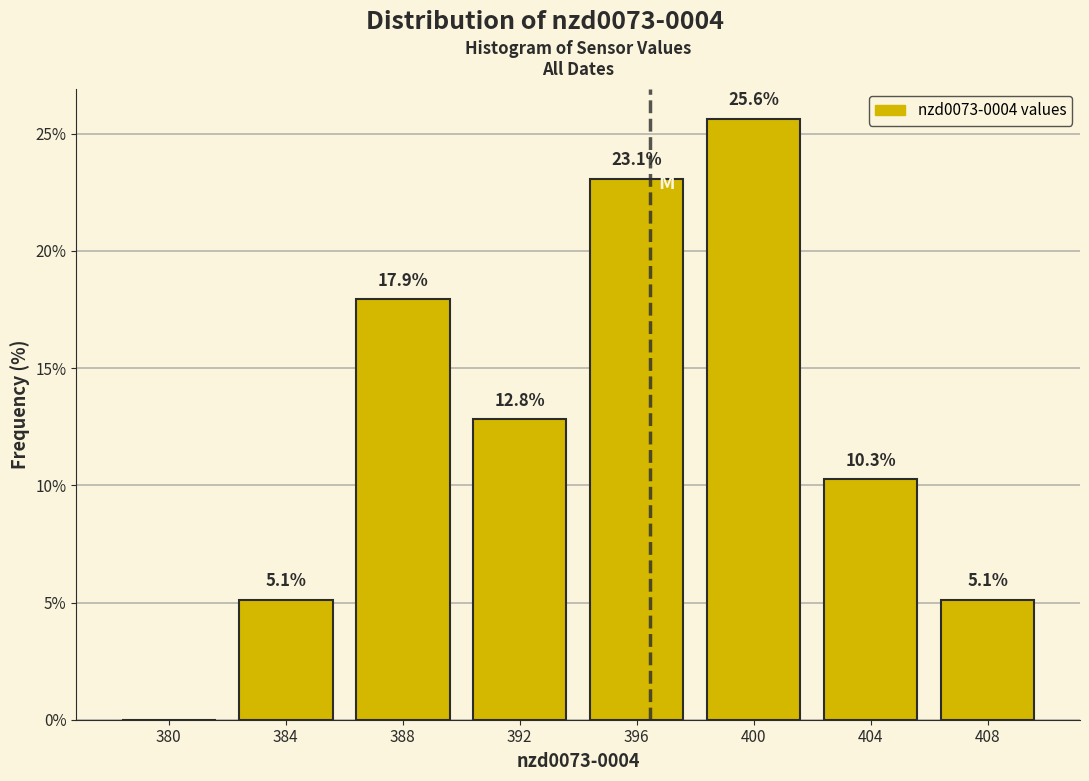

Reading right to left, transcribe all the data shown in this chart.

408=5.1	404=10.3	400=25.6	396=23.1	392=12.8	388=17.9	384=5.1	380=0.0